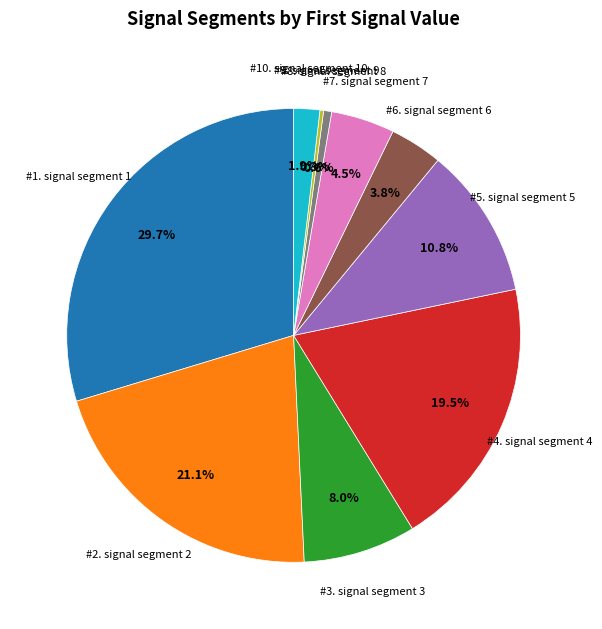

Does any single category account for the majority?

No